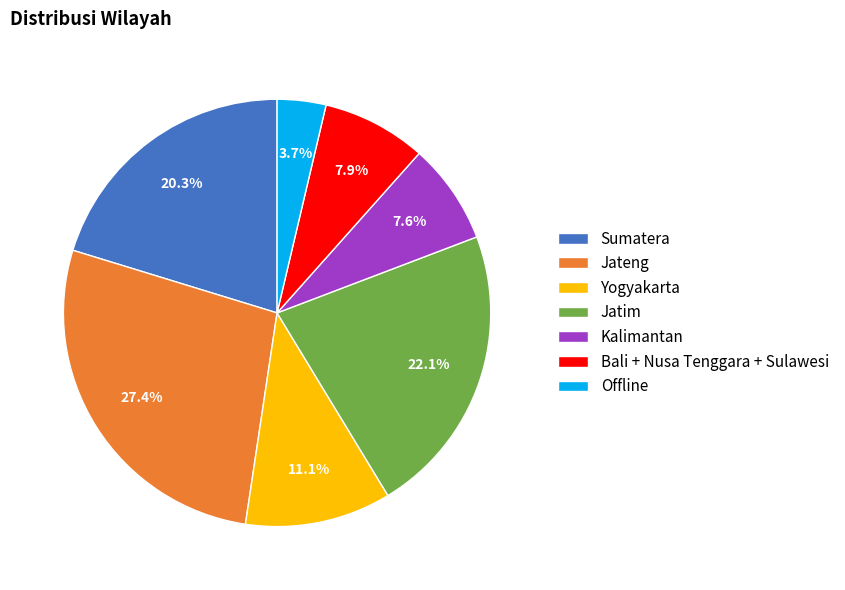

Approximately how many times larger is the value at Offline compared to Jatim?

0.2